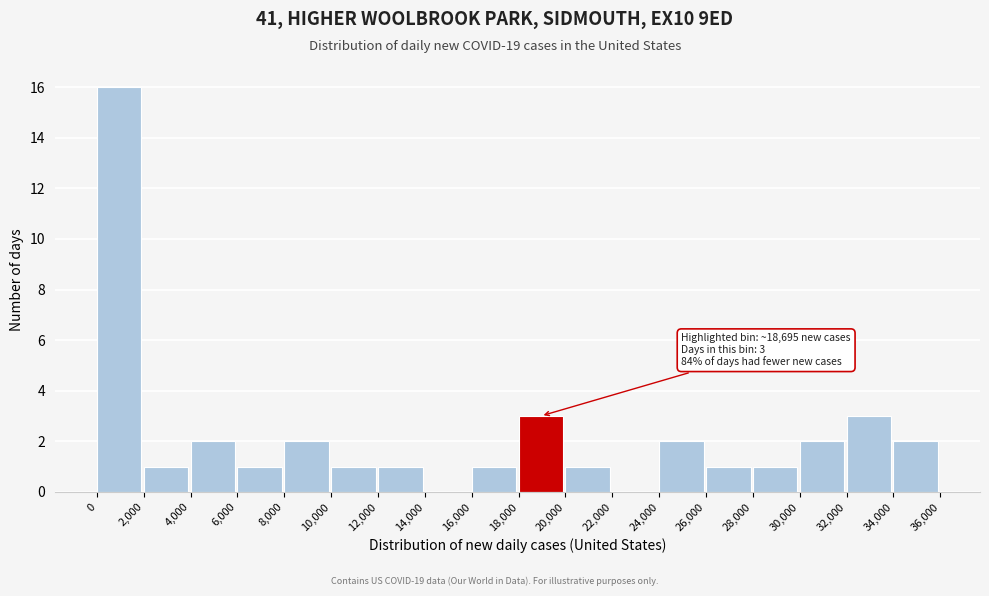

Which range on the x-axis has the tallest bar?

0 to 2,000